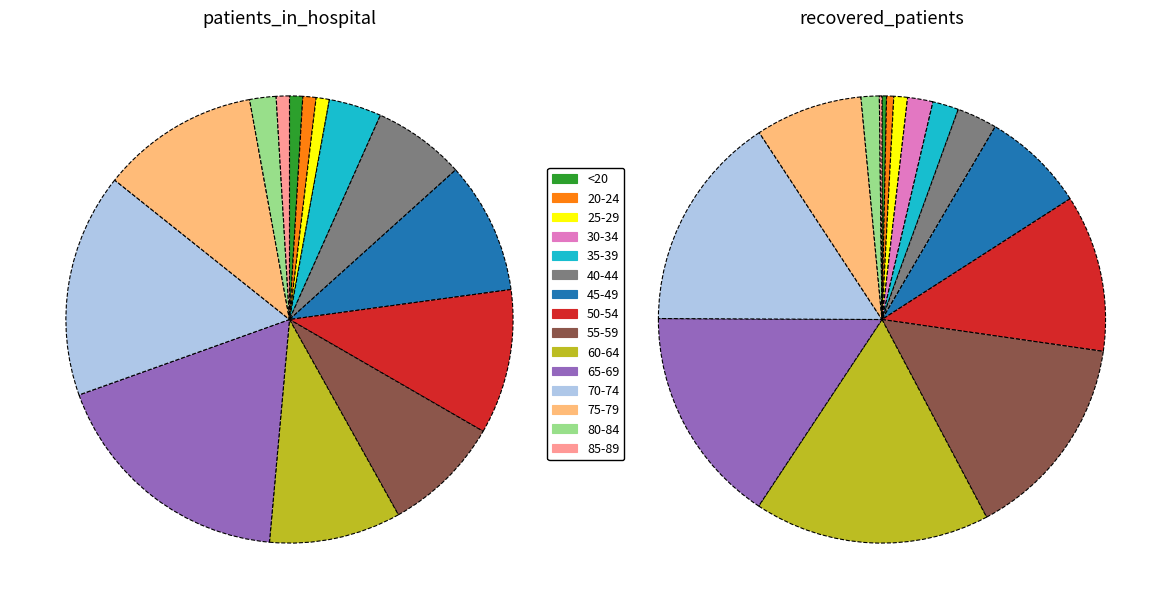

To the nearest percent, what is the difference between the largest and smallest slice percentages?

18%